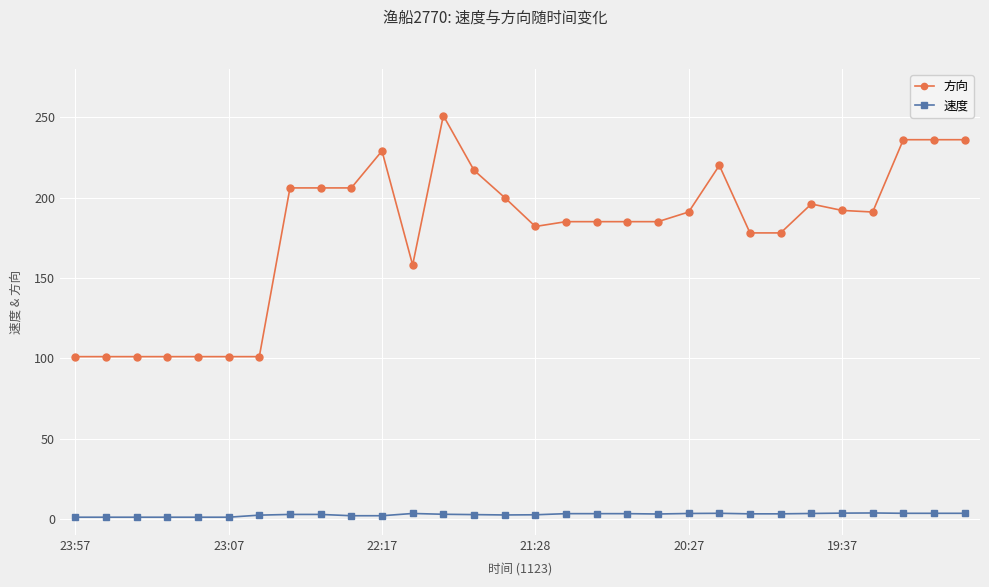

Rank the series by their maximum value, from lowest to highest.

速度, 方向